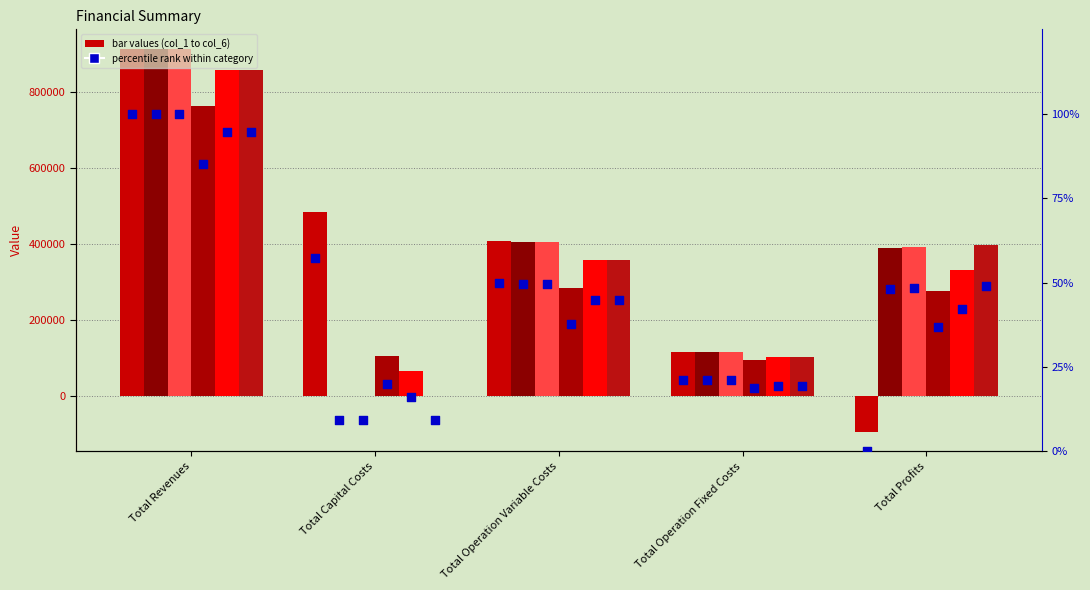

At how many categories does at least one series exceed 868009?

1